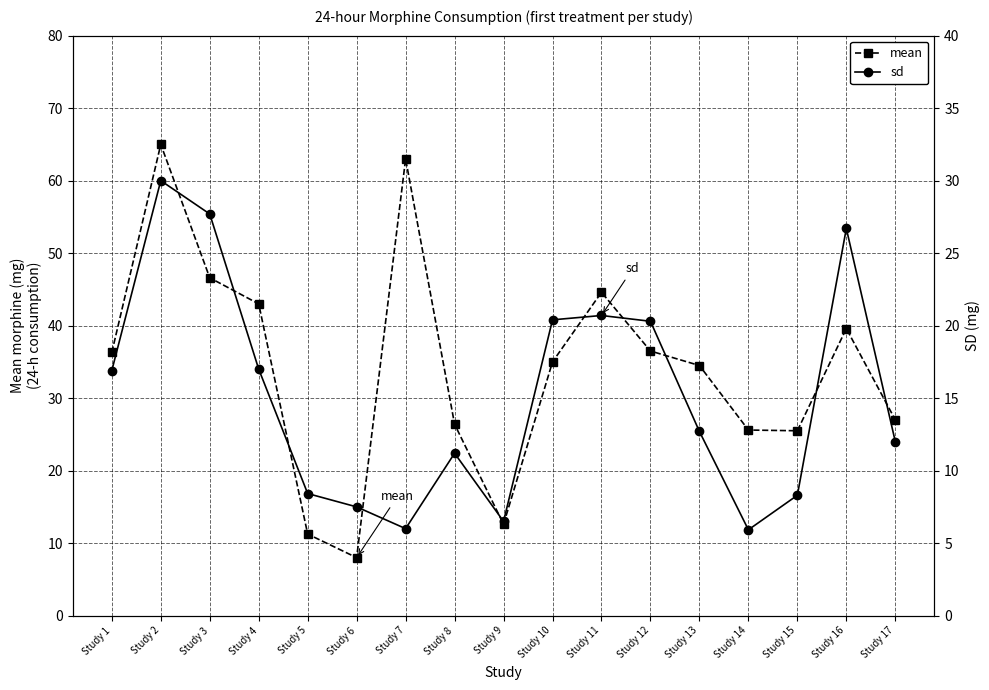

At which category is the sum across all series the highest?

Study 2